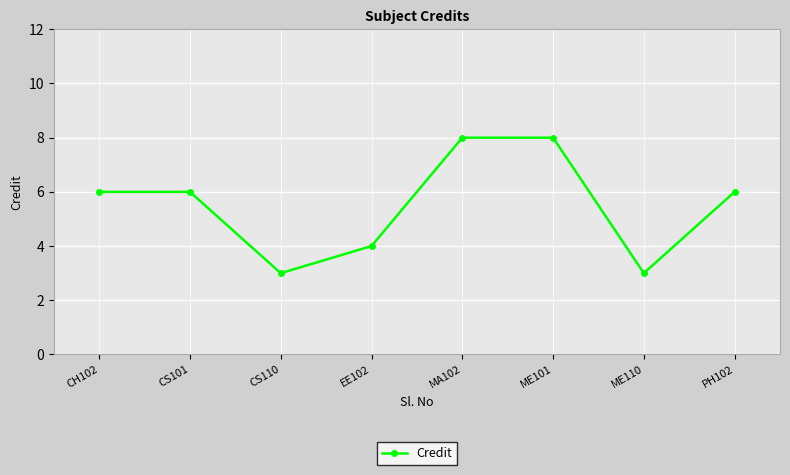

What is the ratio of the value at ME110 to the value at CS110?

1.0